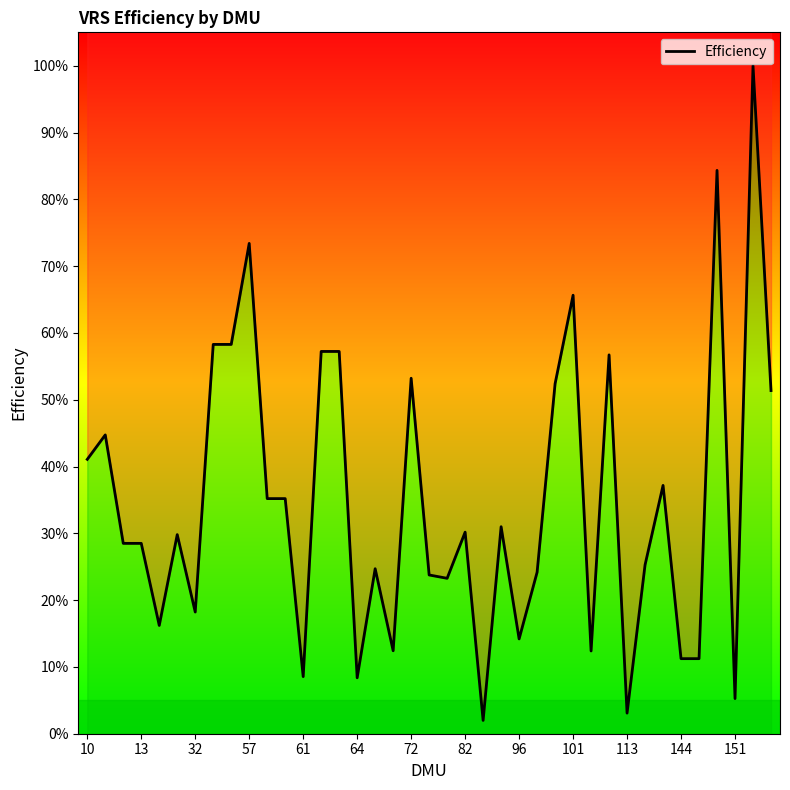

Reading left to right, extract all data points from this chart.

0.4	0.4	0.3	0.3	0.2	0.3	0.2	0.6	0.6	0.7	0.4	0.4	0.1	0.6	0.6	0.1	0.2	0.1	0.5	0.2	0.2	0.3	0.0	0.3	0.1	0.2	0.5	0.7	0.1	0.6	0.0	0.3	0.4	0.1	0.1	0.8	0.1	1.0	0.5